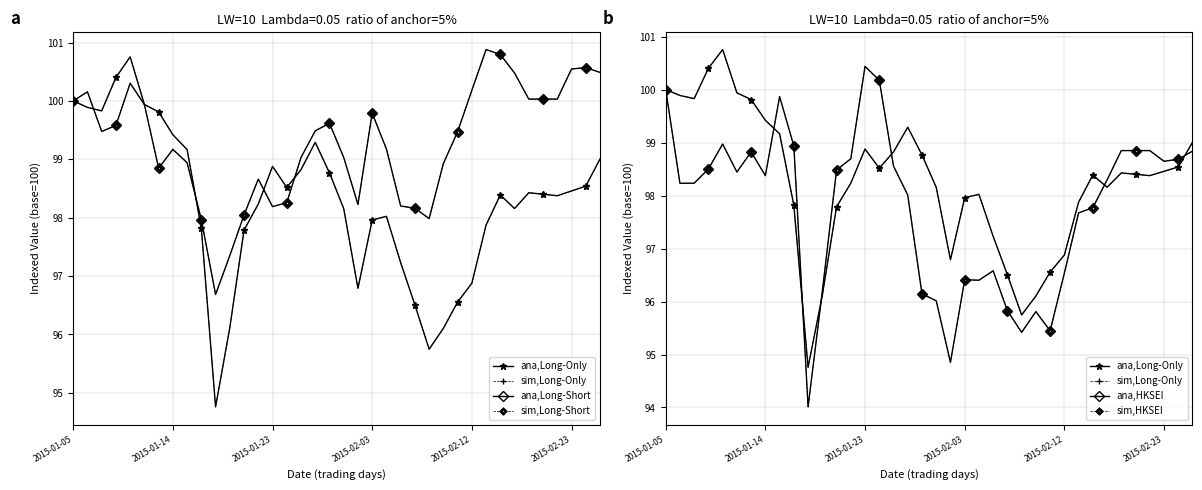

What is the spread (max minus min) of values at 34?

1.7